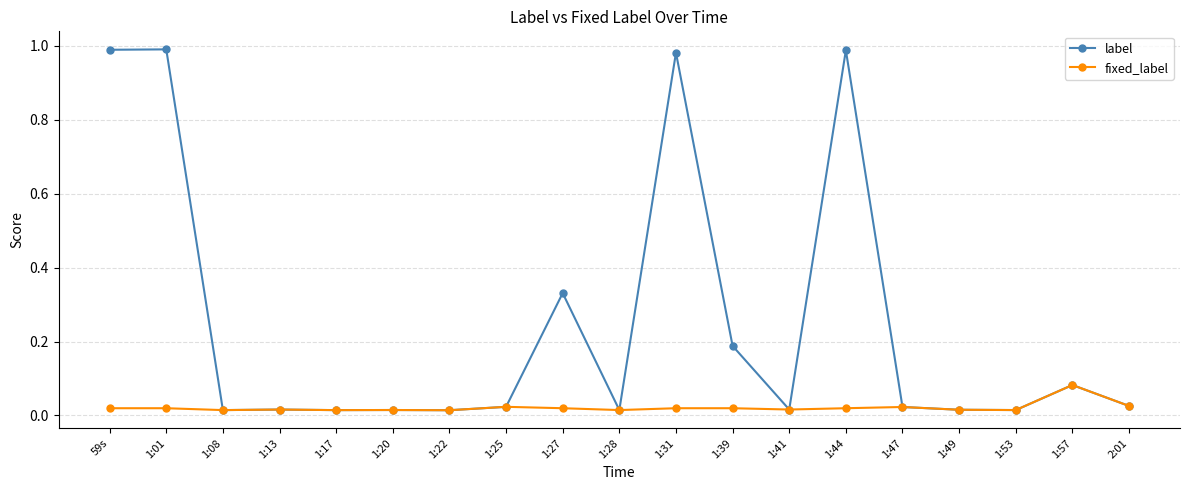

At how many categories does at least one series exceed 0?

19